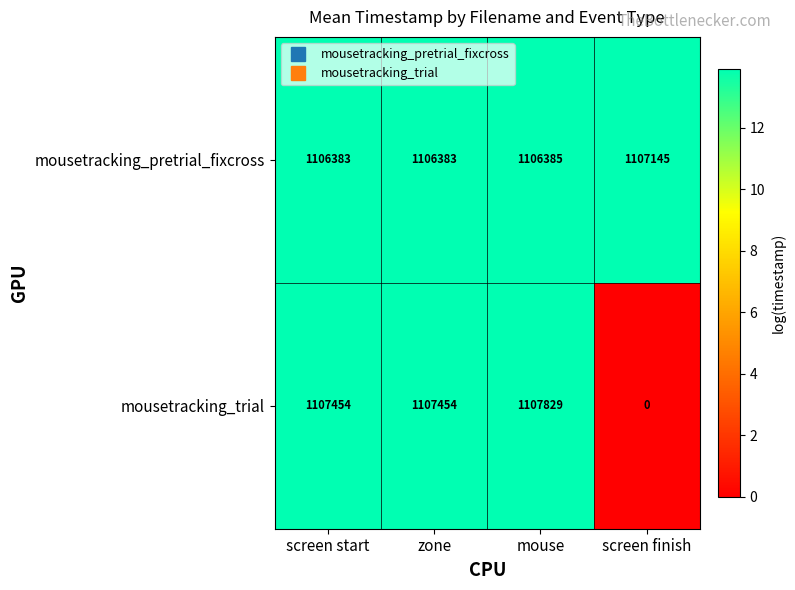

Which series has the largest total across all categories?

mousetracking_pretrial_fixcross